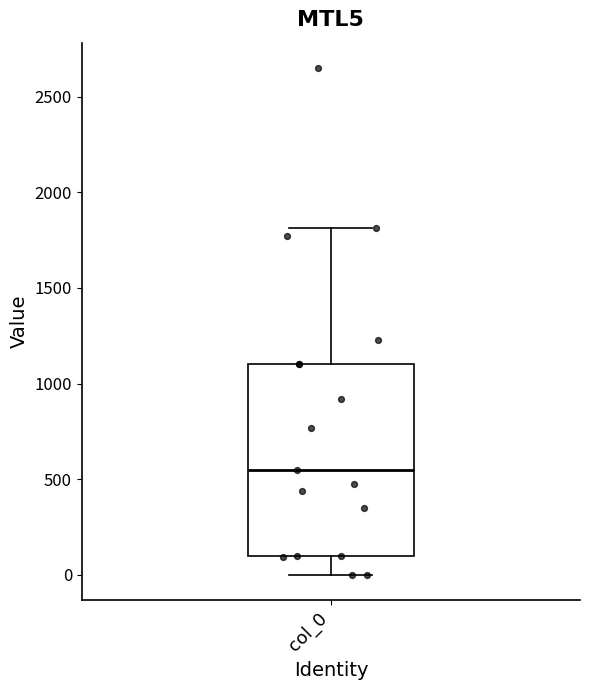

Read this box plot against the y-axis: the position of the median line, the range covered by the box, and the ends of both whiskers. The values are not printed on the chart, so give them approximately, as read against the axis.

median 550, box 100 to 1100, whiskers 0 to 1800